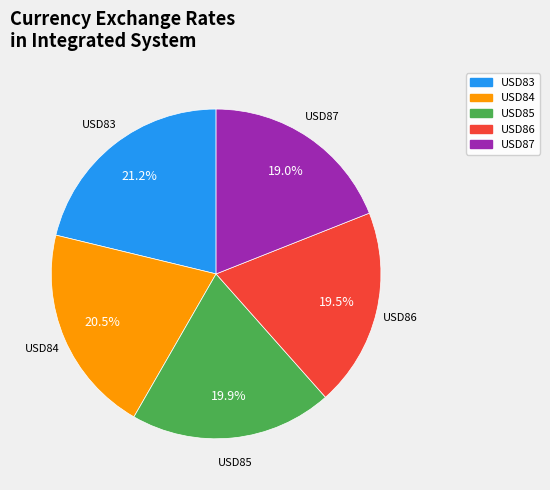

Does any single category account for the majority?

No